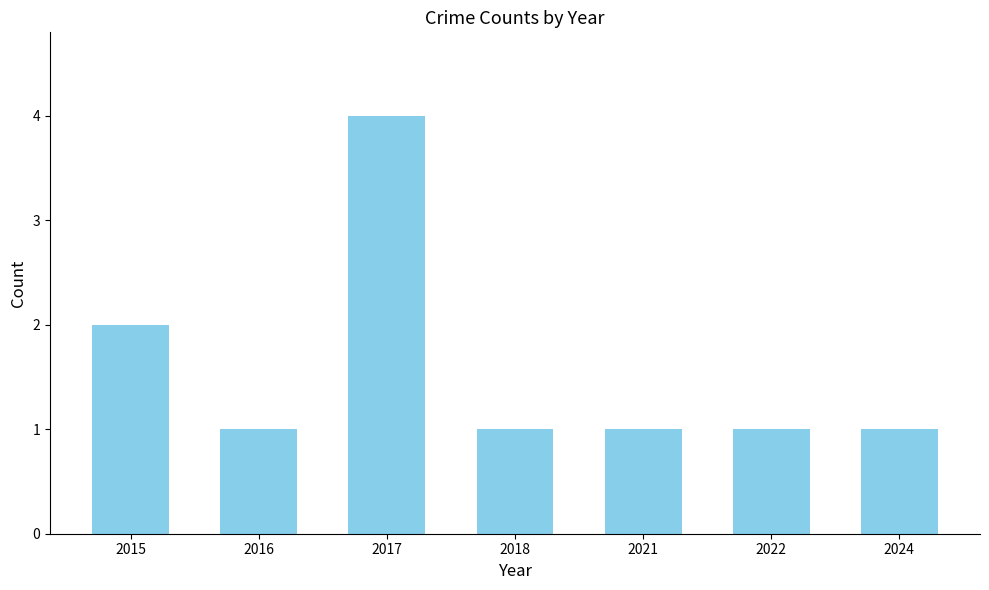

Reading right to left, list all the values displayed in this chart.

1	1	1	1	4	1	2